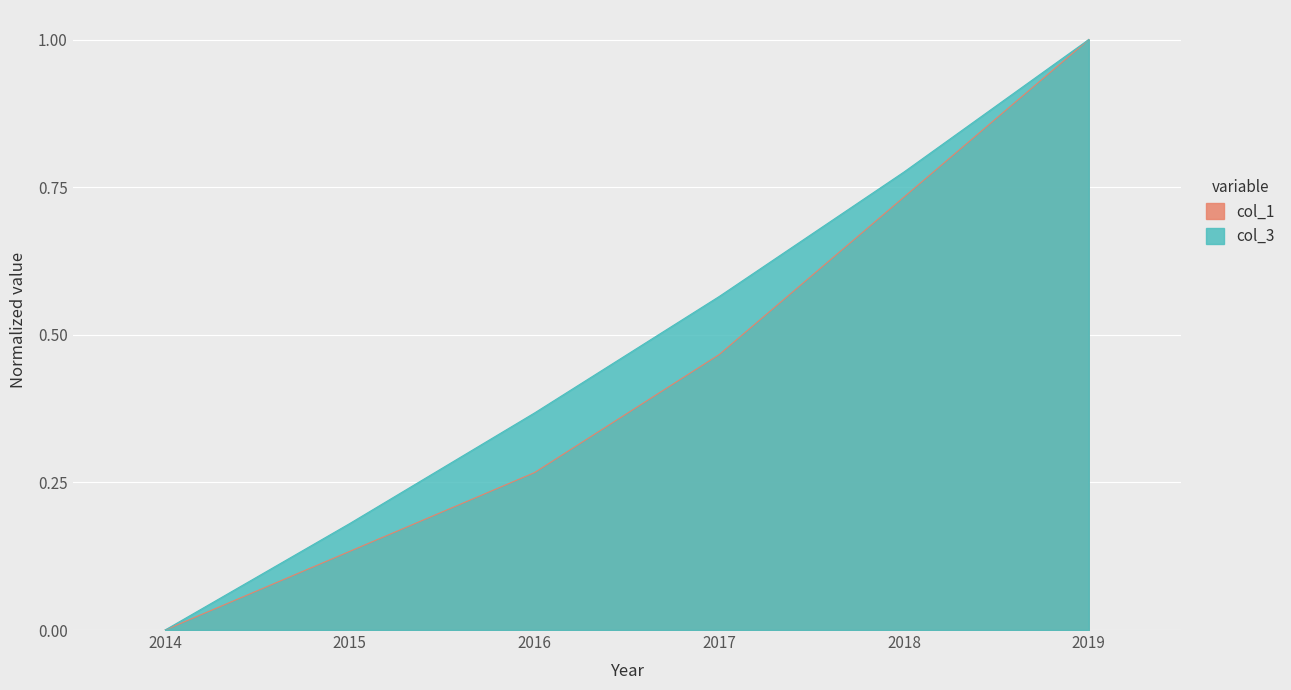

Reading left to right, transcribe all the data shown in this chart.

col_1: 0.0	0.1	0.3	0.5	0.7	1.0
col_3: 0.0	0.2	0.4	0.6	0.8	1.0